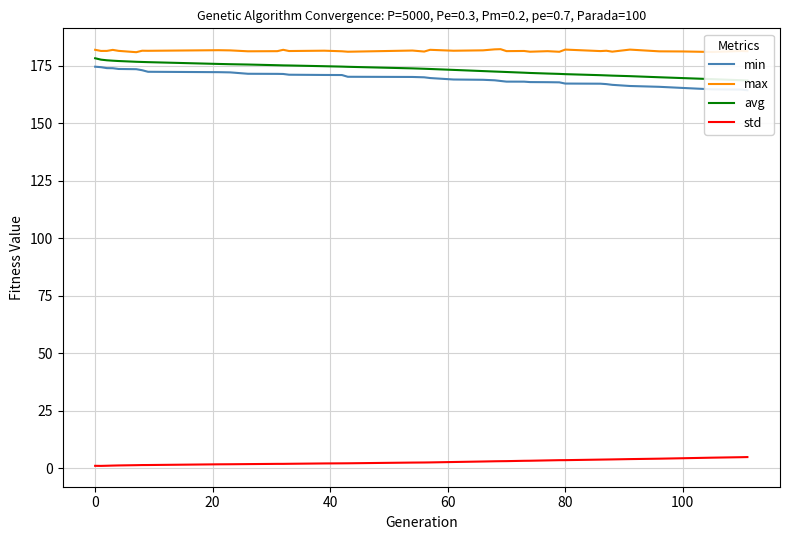

At how many categories does at least one series exceed 13?

39